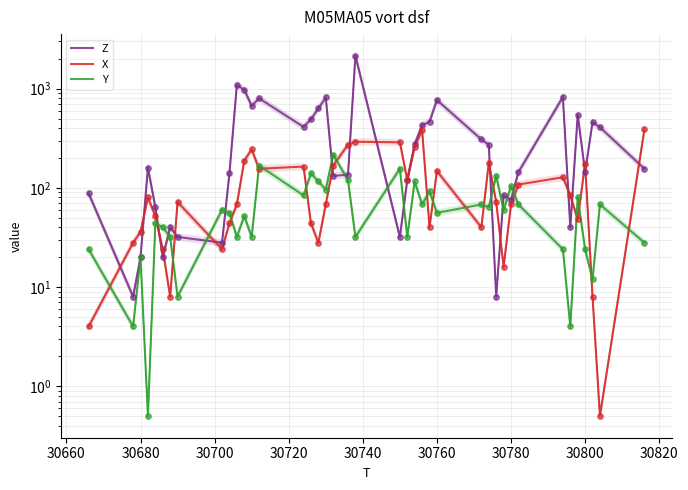

Which series contains the highest Y value?

Z